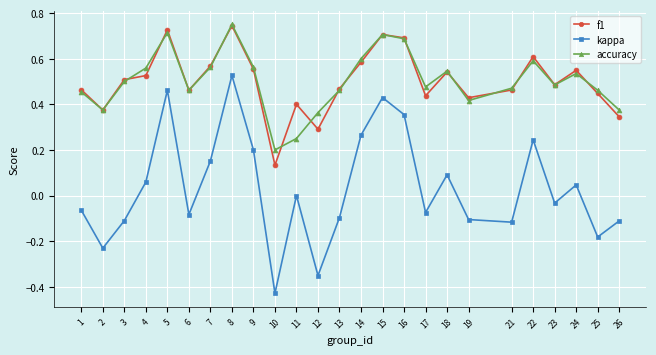

Which series changed the most between 9 and 25?

kappa